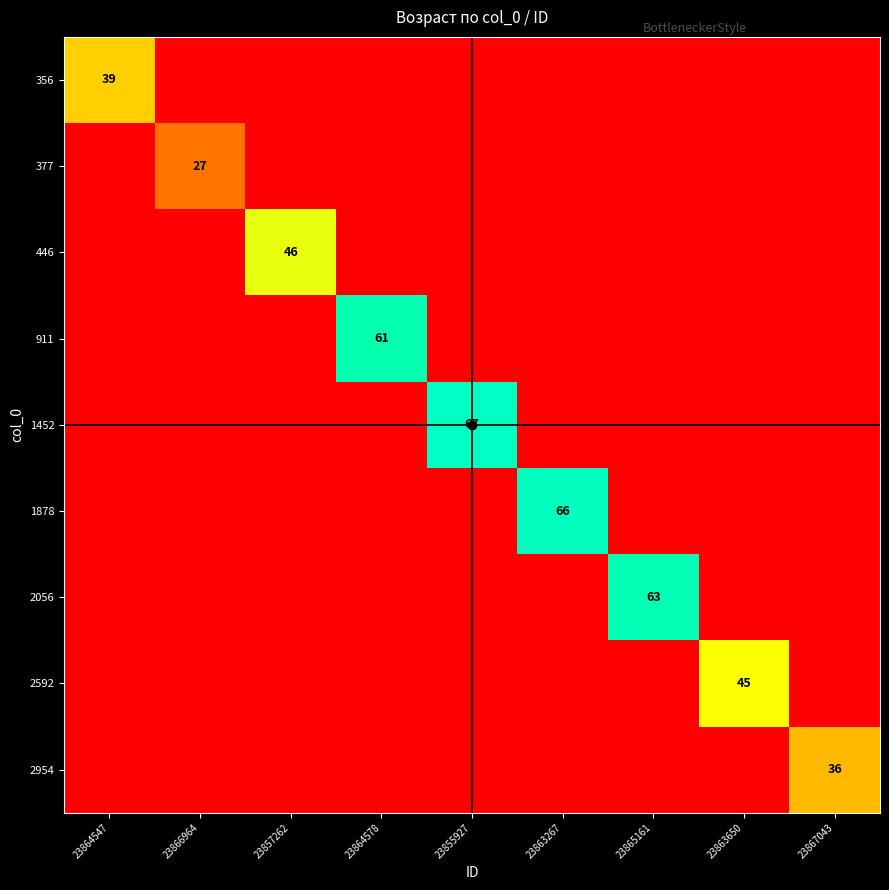

Which category has the lowest value across all series?

23866964